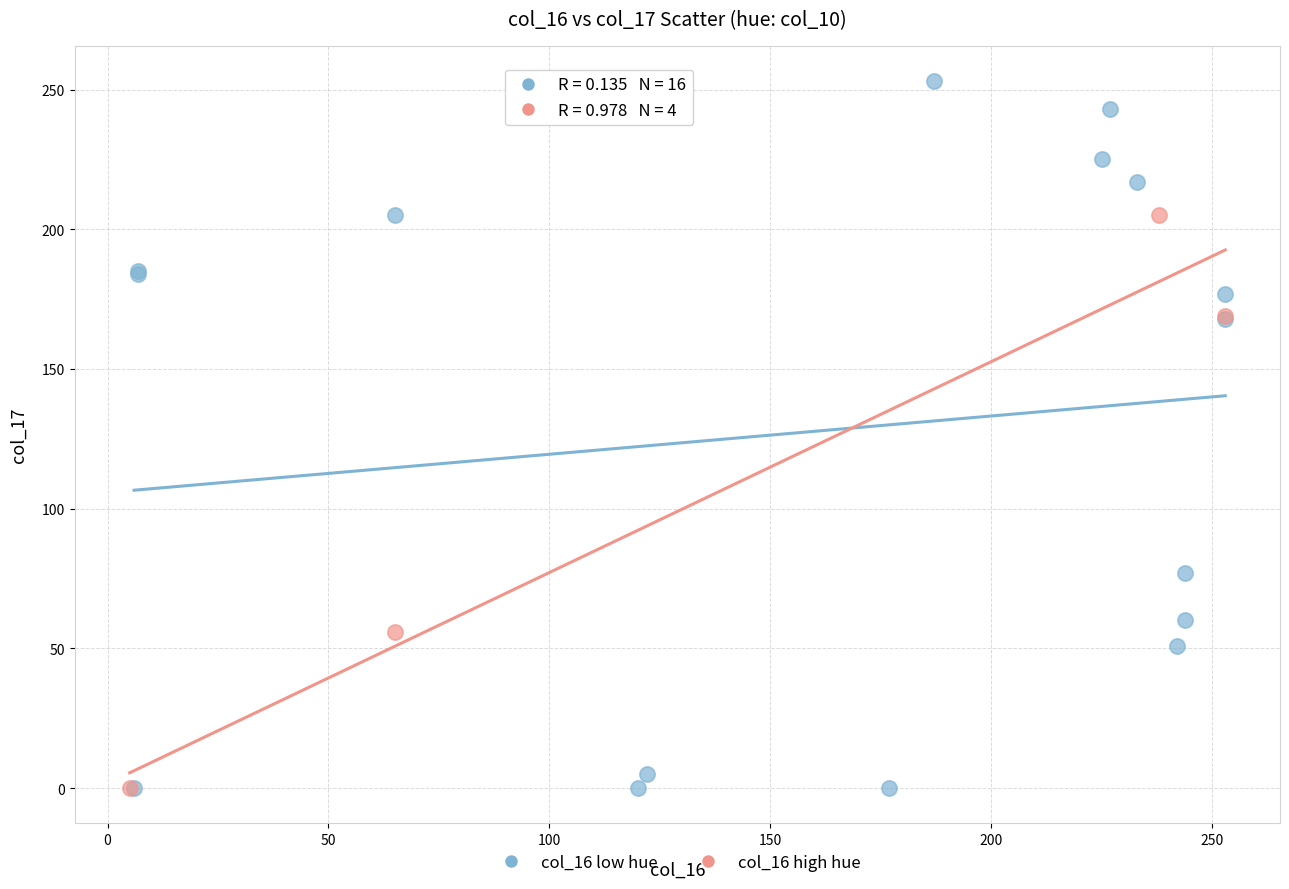

Which series has the widest spread of Y values?

col_16 low hue